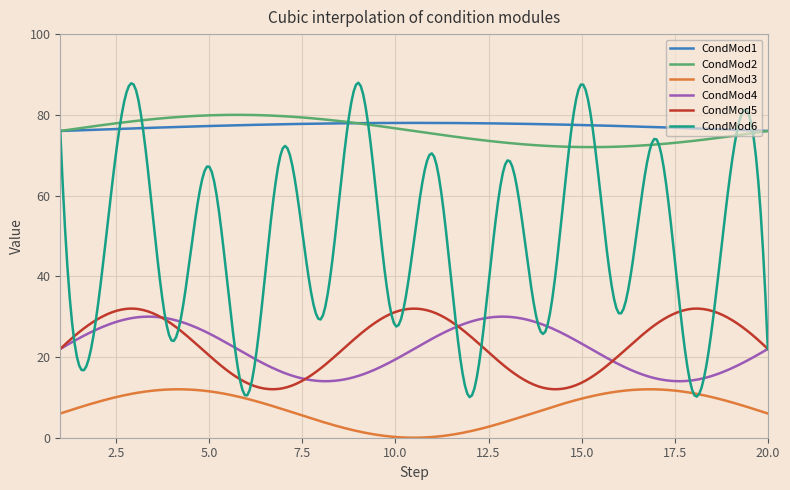

What is the maximum value shown in the chart?

87.9